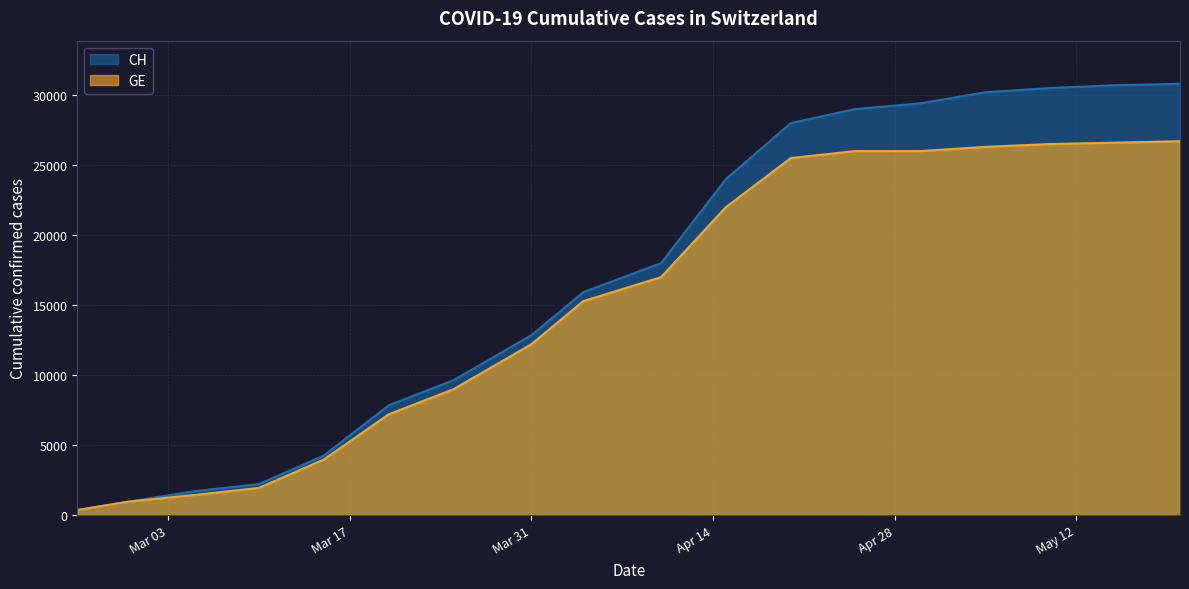

Where is CH nearest to the value 15587?

2020-04-04